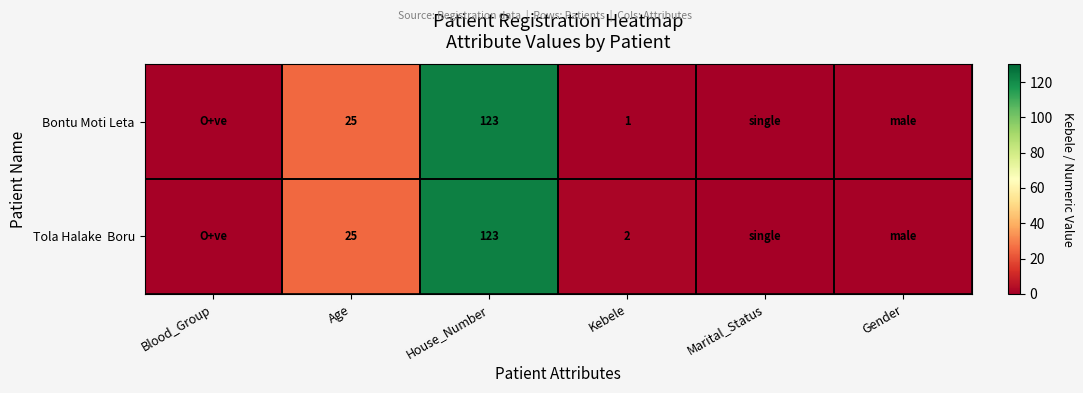

What is the total value across all series at Age?

50